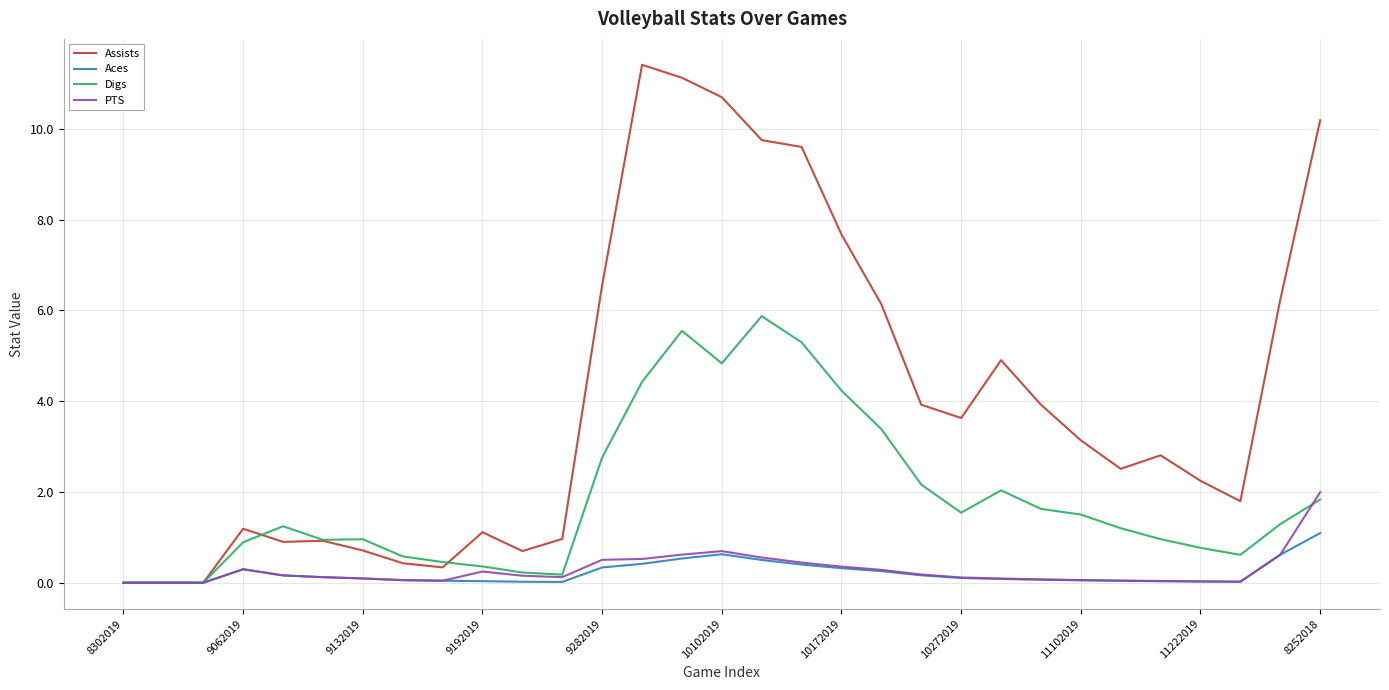

What is the difference between the second highest and minimum values in the Aces series?

0.6